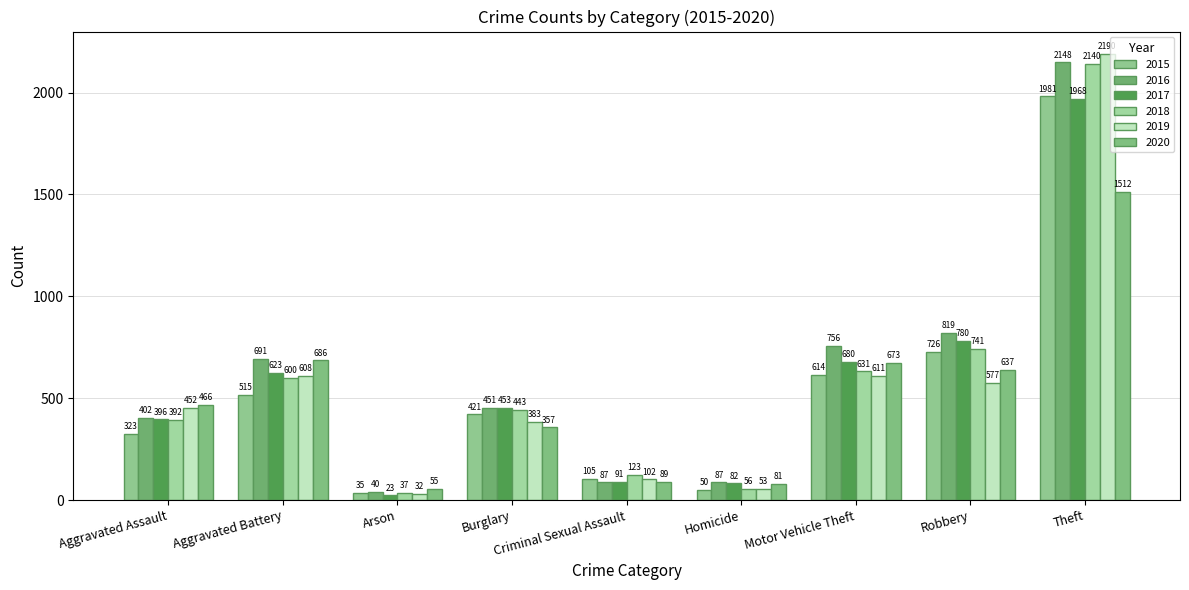

What position from the left is Robbery?

8